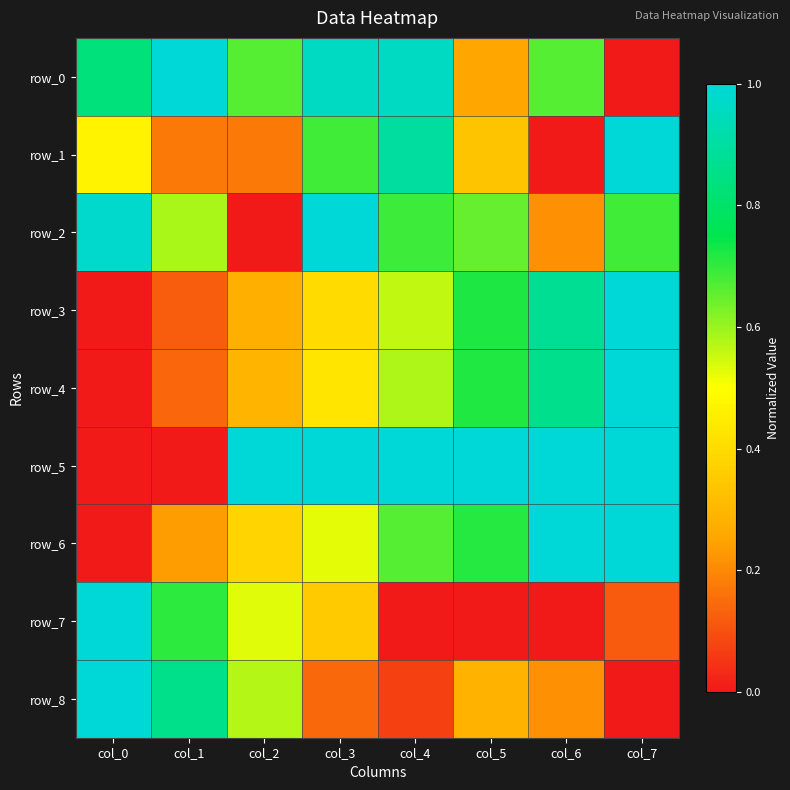

What is the spread (max minus min) of values at col_5?

1.0